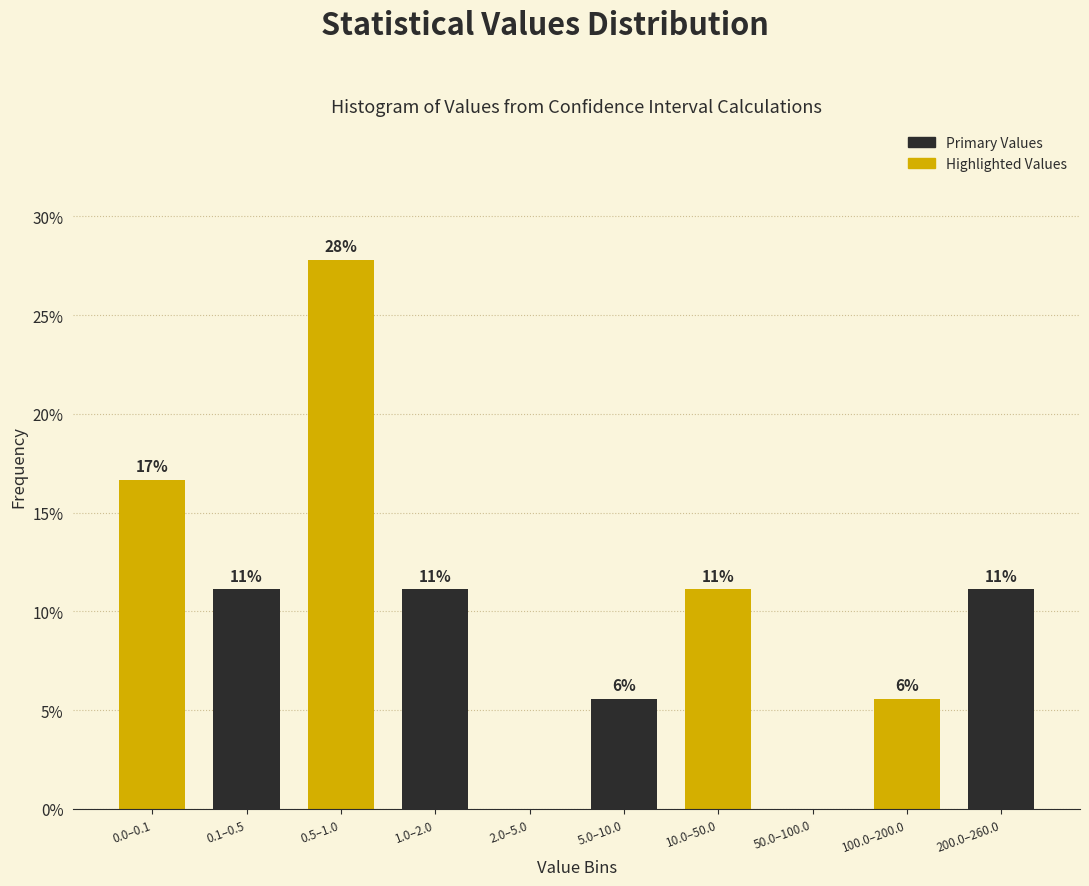

Are the bars horizontal?

No